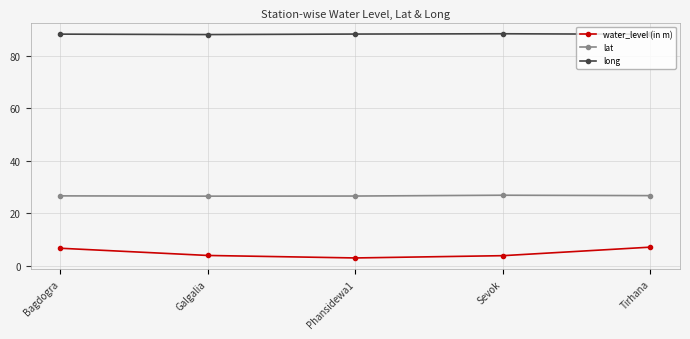

What is the difference between the highest and lowest values at Bagdogra?

81.6